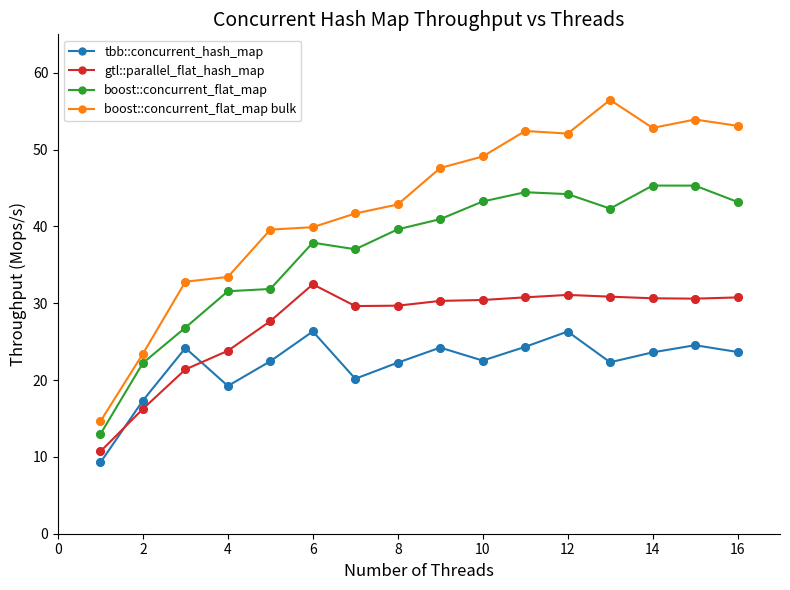

What are all the series names shown in the legend?

tbb::concurrent_hash_map, gtl::parallel_flat_hash_map, boost::concurrent_flat_map, boost::concurrent_flat_map bulk